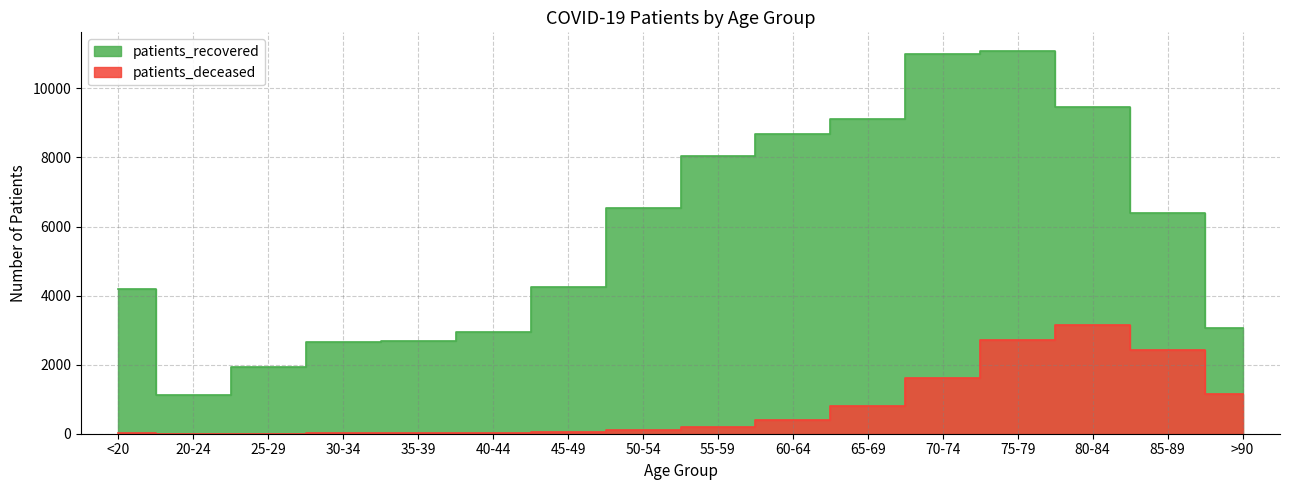

Rank the series by their average value, from highest to lowest.

patients_recovered, patients_deceased